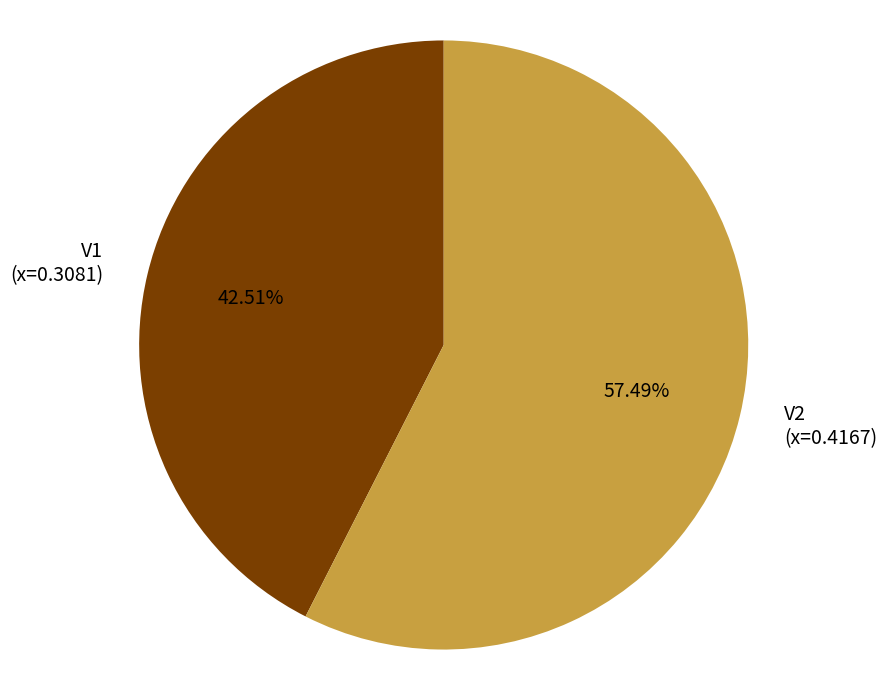

To the nearest percent, what portion does V1 represent?

43%